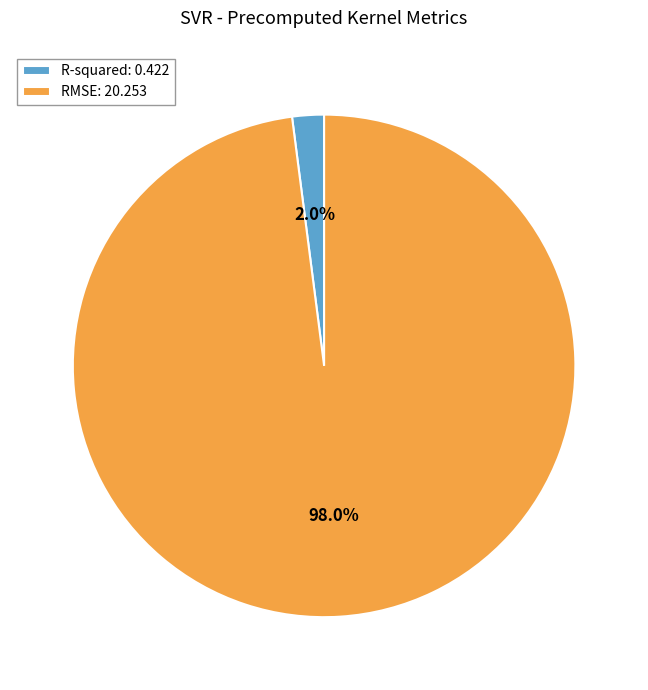

Rank the categories by value from highest to lowest.

RMSE, R-squared